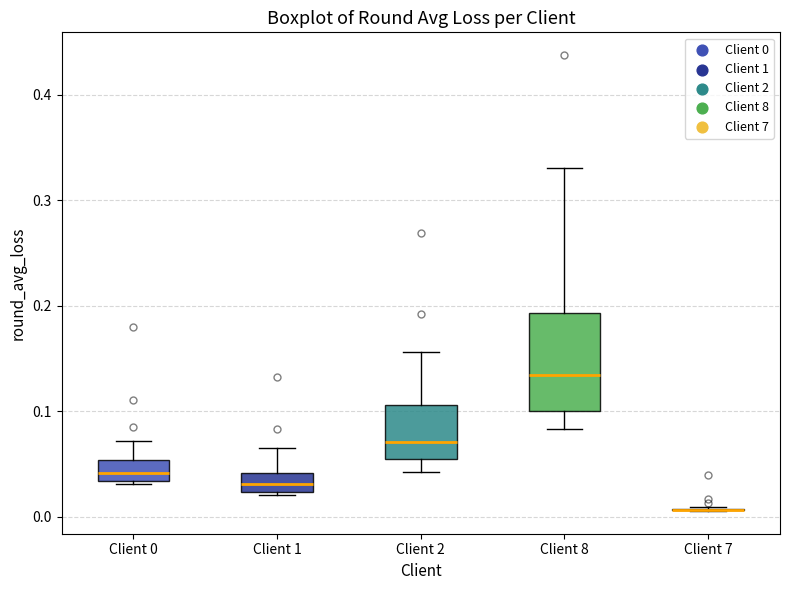

Reading left to right, transcribe this box plot: for each box, give where its median line is, the range the box spans, and where its two whiskers end, as read against the y-axis. The values are not printed on the chart, so give them approximately, as read against the axis.

Client 0: median 0.04, box 0.03 to 0.05, whiskers 0.03 to 0.07
Client 1: median 0.03, box 0.02 to 0.04, whiskers 0.02 (just below the box's lower edge) to 0.07
Client 2: median 0.07, box 0.05 to 0.11, whiskers 0.04 to 0.16
Client 8: median 0.13, box 0.10 to 0.19, whiskers 0.08 to 0.33
Client 7: box collapsed to a line at 0.01, whiskers 0.01 to 0.01